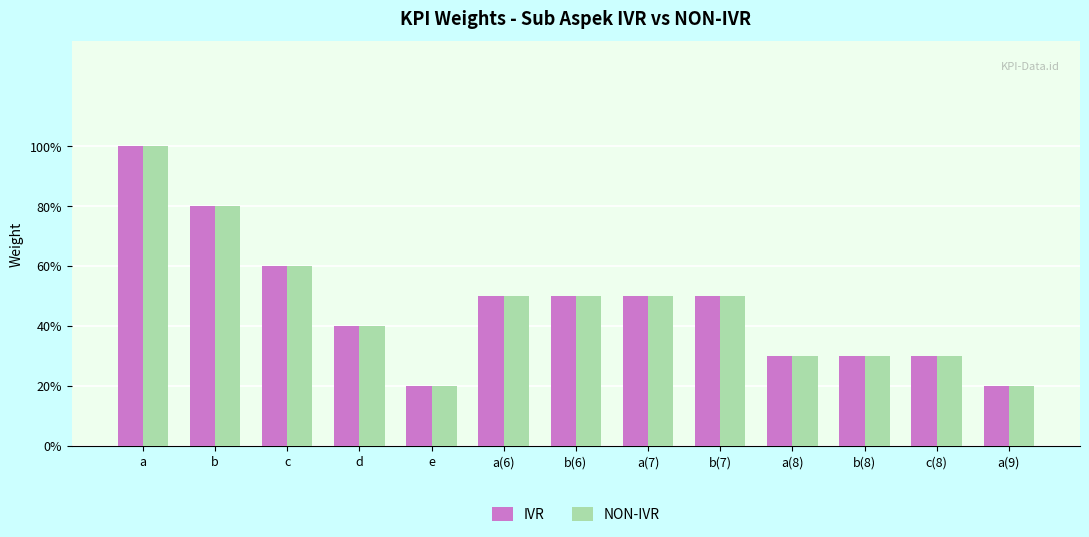

What is the sum of all NON-IVR values?

6.1